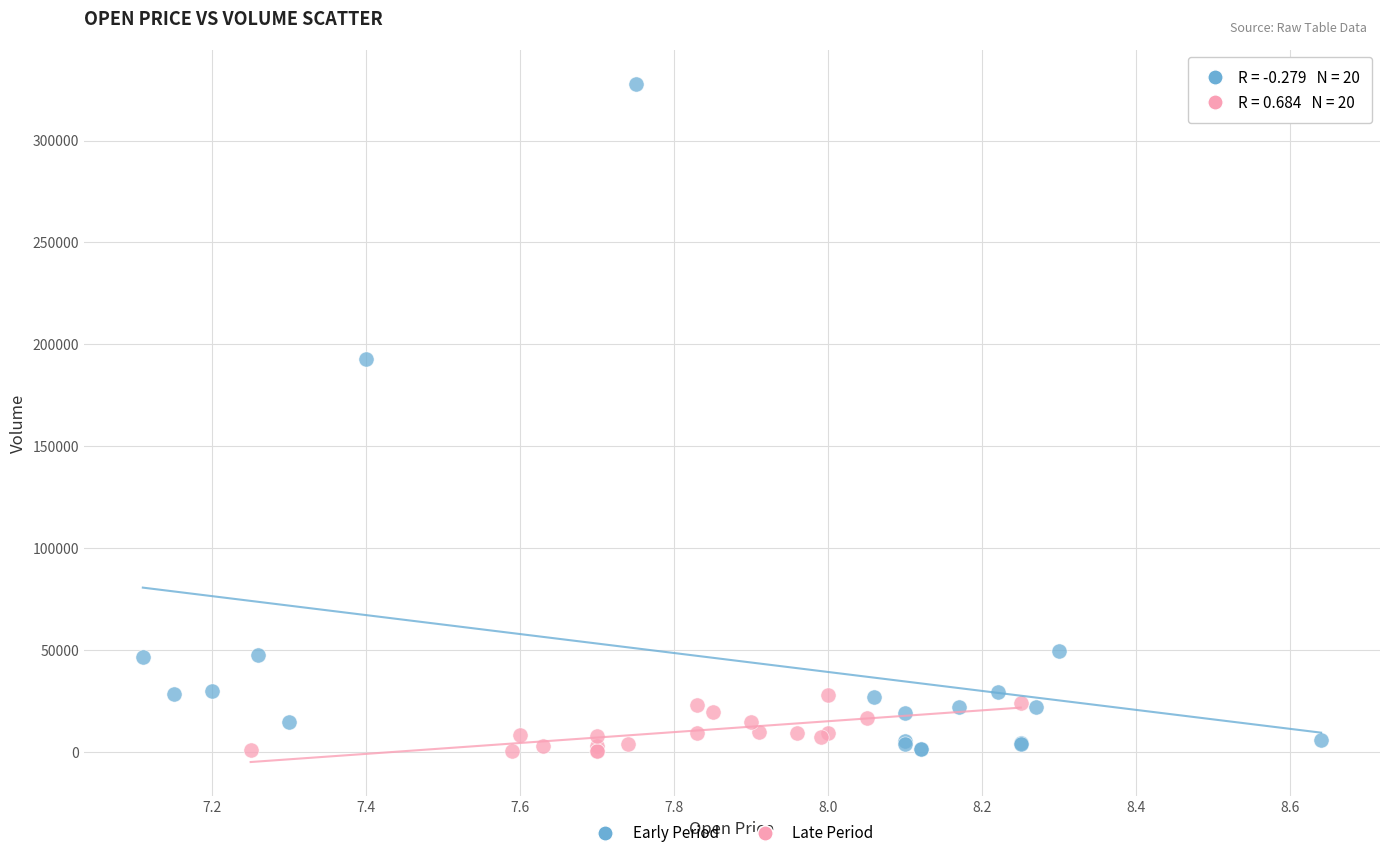

What are all the series names shown in the legend?

Early Period, Late Period